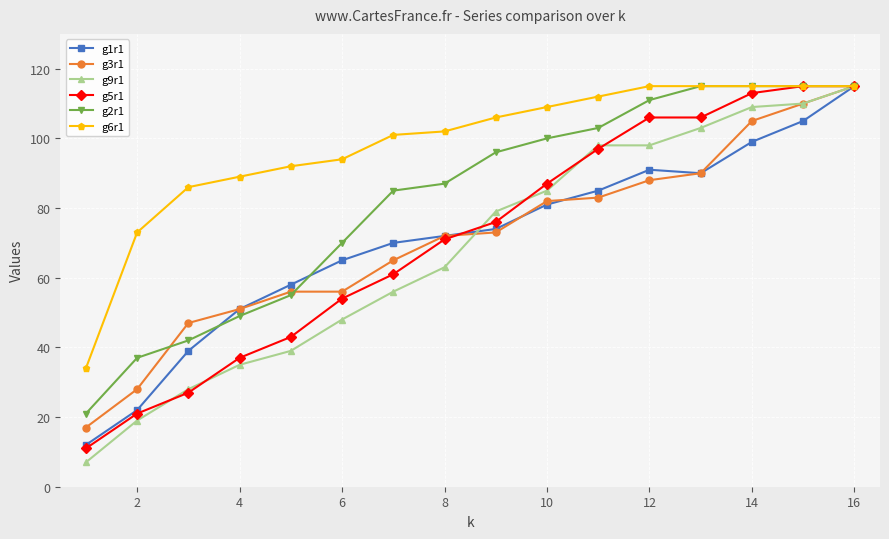

Which series has the largest total across all categories?

g6r1